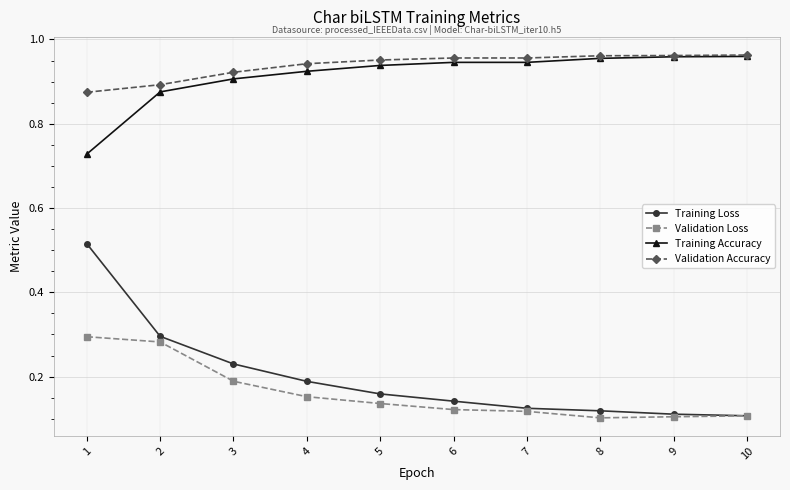

Which series has the largest range (max minus min)?

Training Loss